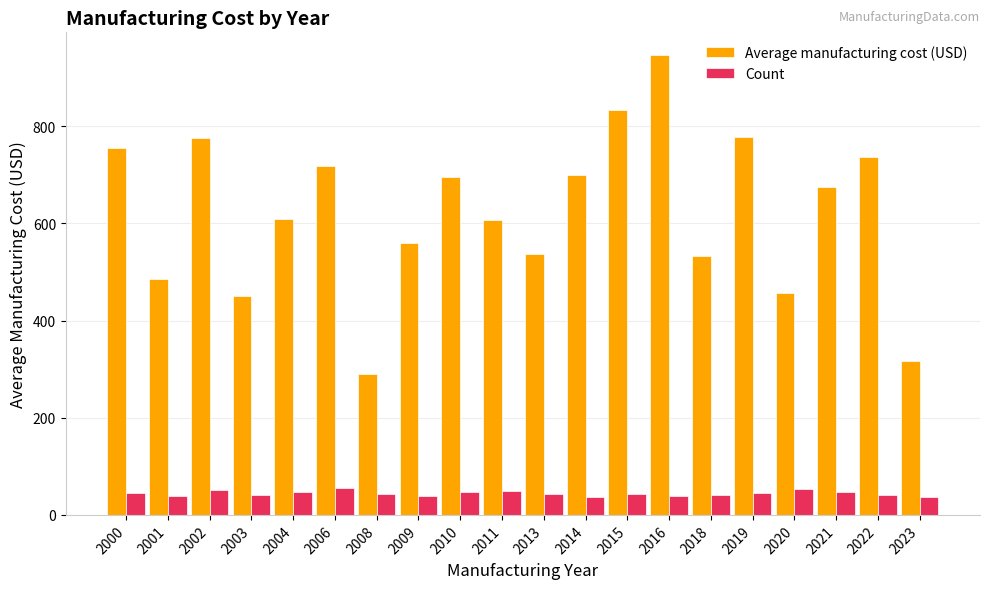

What is the approximate value of Average manufacturing cost (USD) at 2023?

316